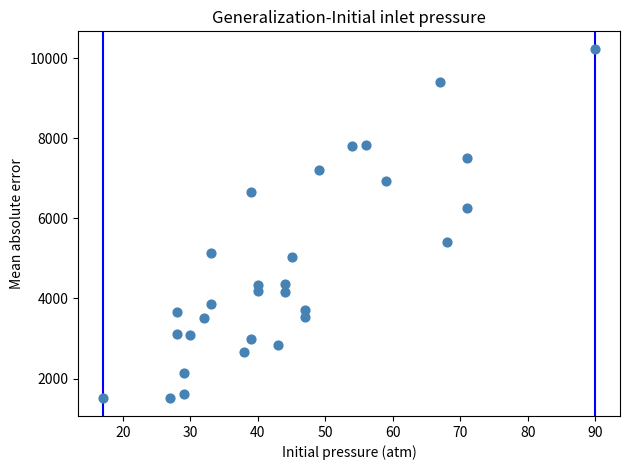

What is the range of Y values (max minus min)?

8733